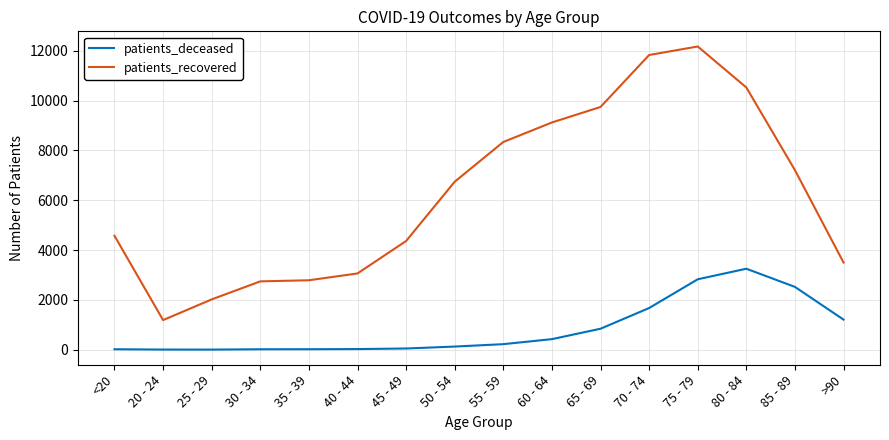

Rank the series by their maximum value, from highest to lowest.

patients_recovered, patients_deceased